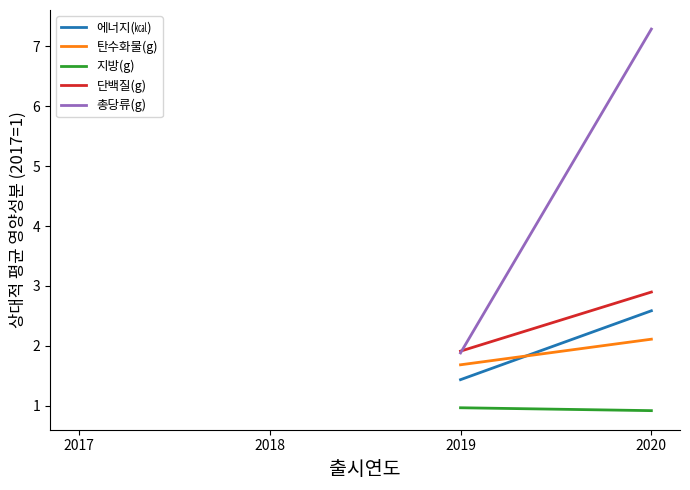

Between 2017 and 2020, which is larger?

2020